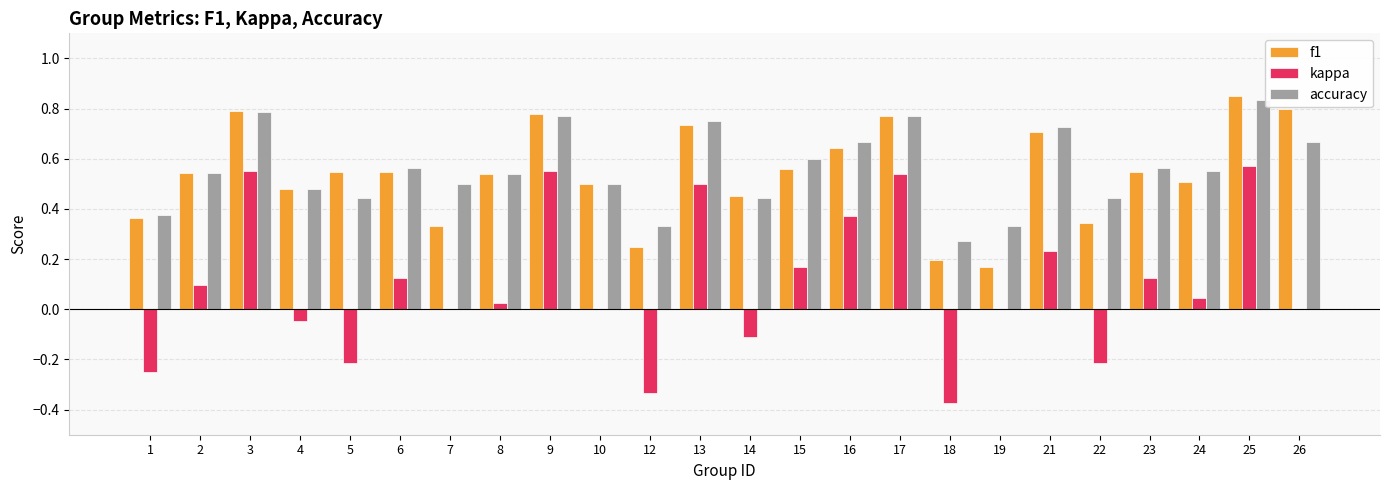

Which category has the highest value in the kappa series?

25